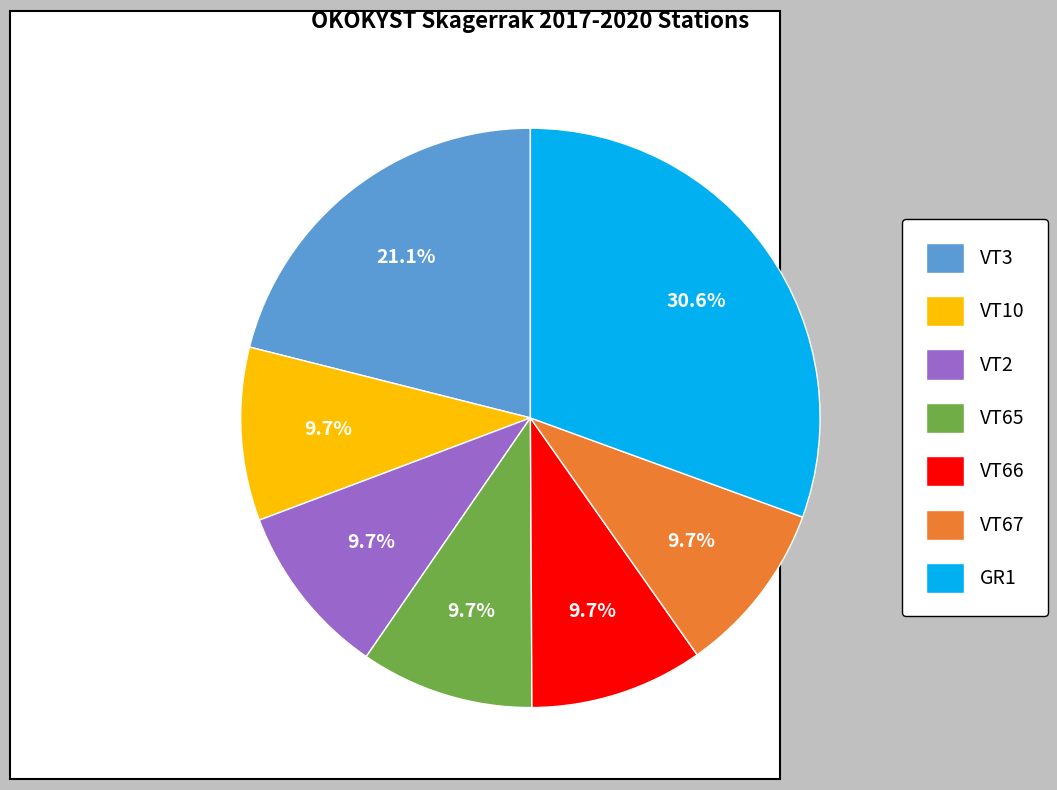

Approximately how many times larger is the value at GR1 compared to VT3?

1.5